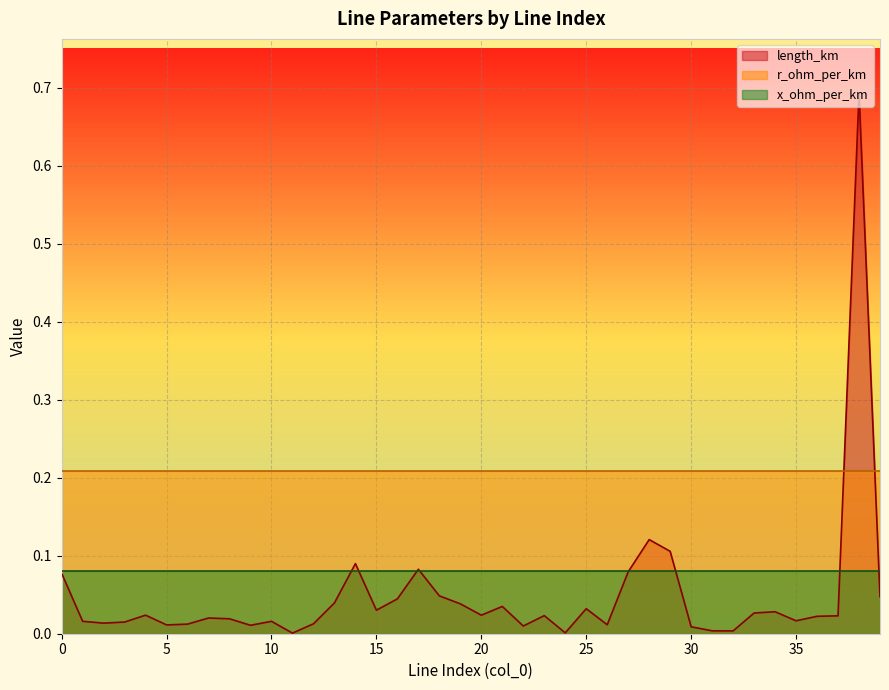

What are all the series names shown in the legend?

length_km, r_ohm_per_km, x_ohm_per_km